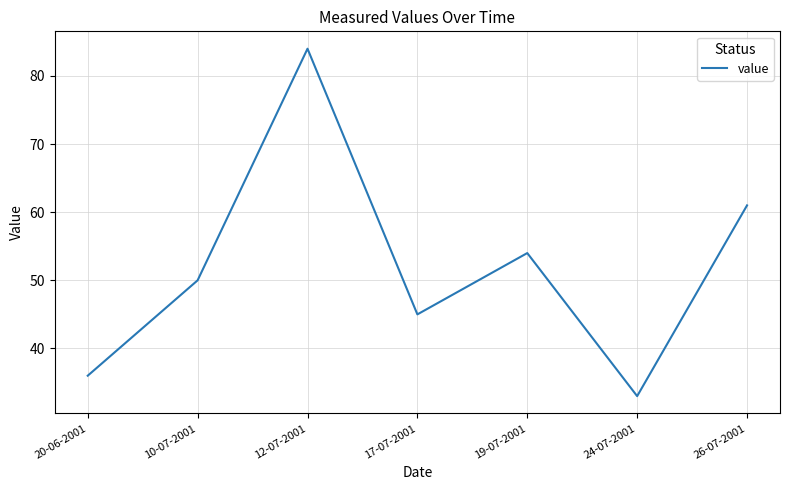

What is the maximum value shown in the chart?

84